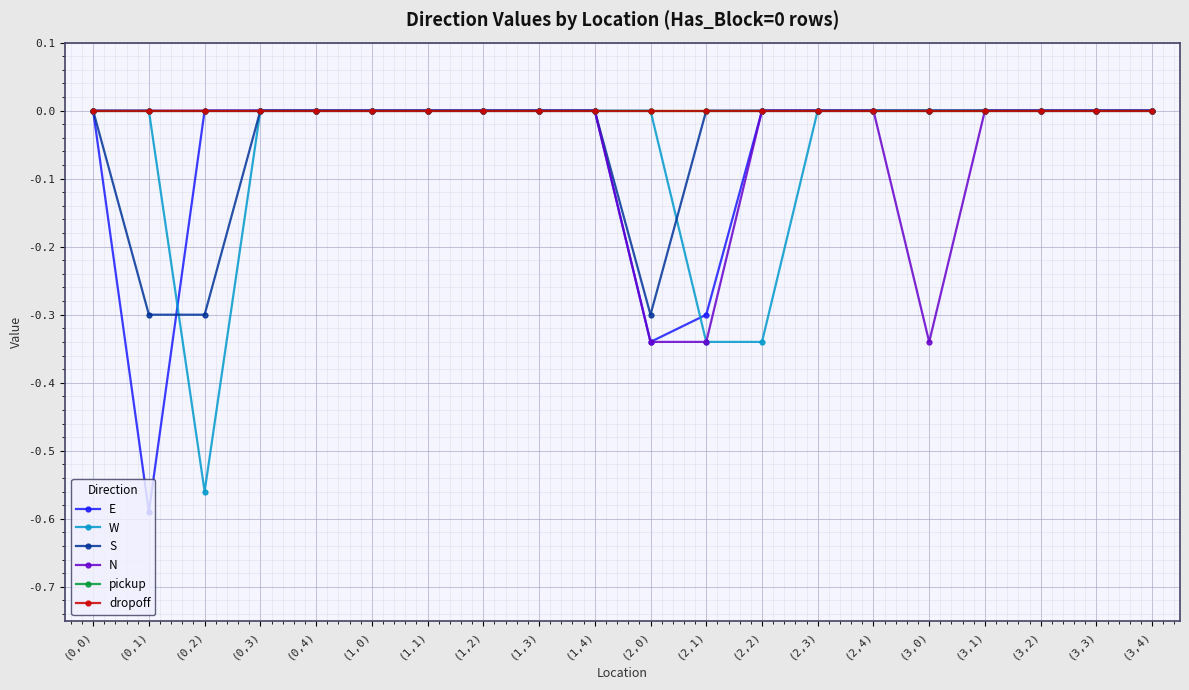

True or false: pickup and E cross at least once.

False